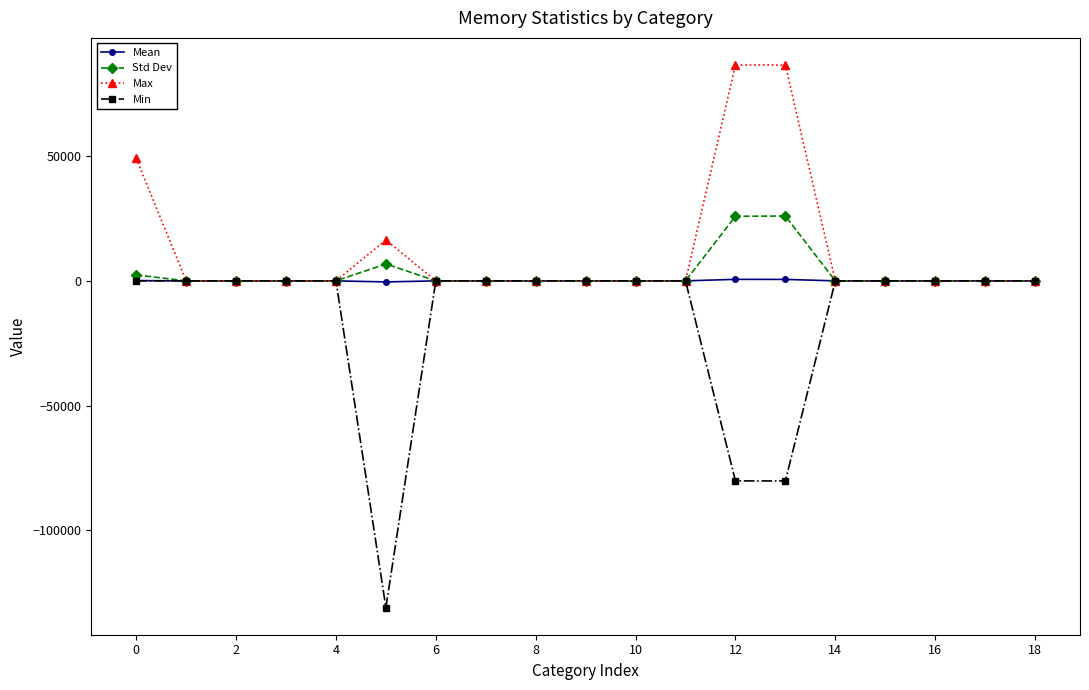

How many values in the Std Dev series exceed 0?

5